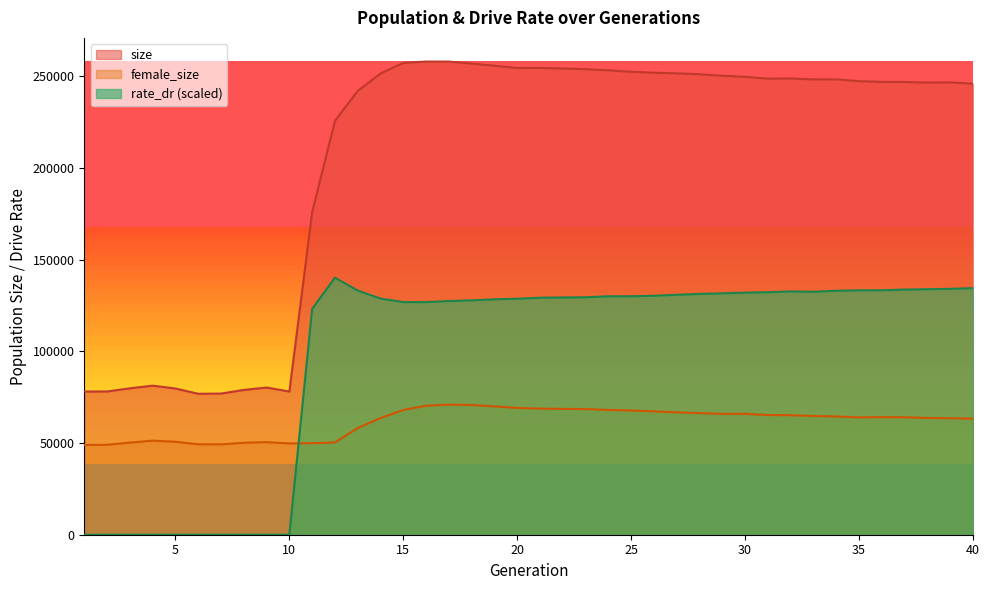

At which category is the sum across all series the highest?

17